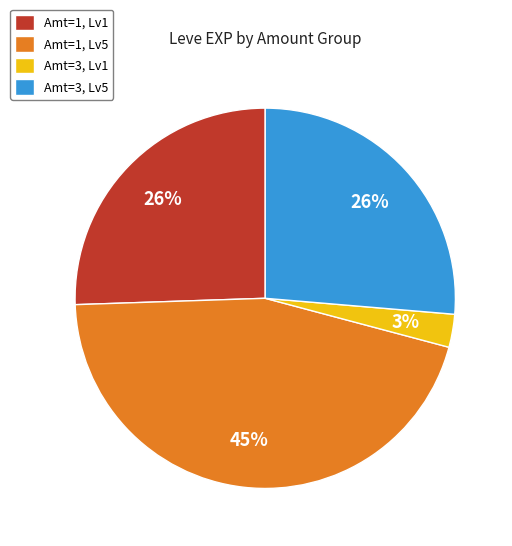

Is there any slice that represents more than half of the pie?

No